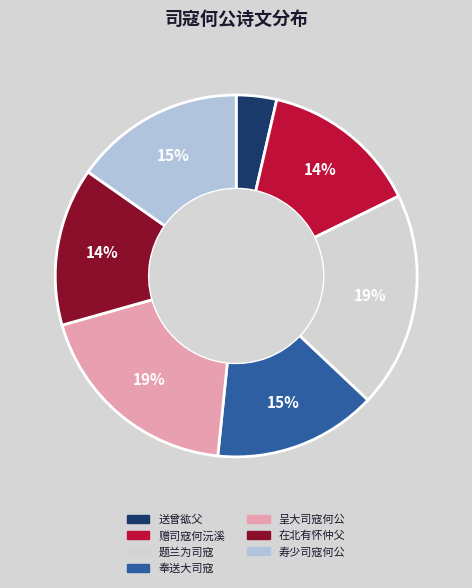

Do 送曾谹父 and 呈大司寇何公 together represent more than half of the pie?

No